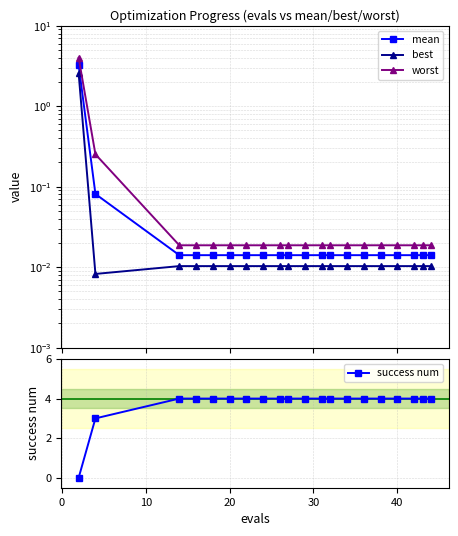

What is the maximum value for success num?

4